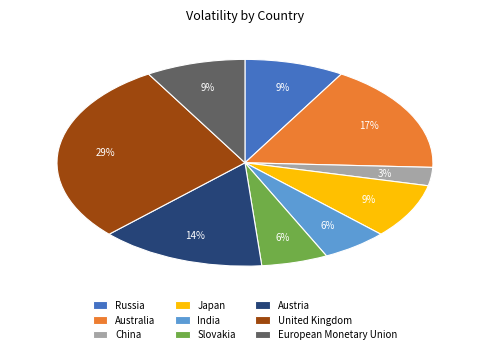

Between China and Slovakia, which is larger?

Slovakia